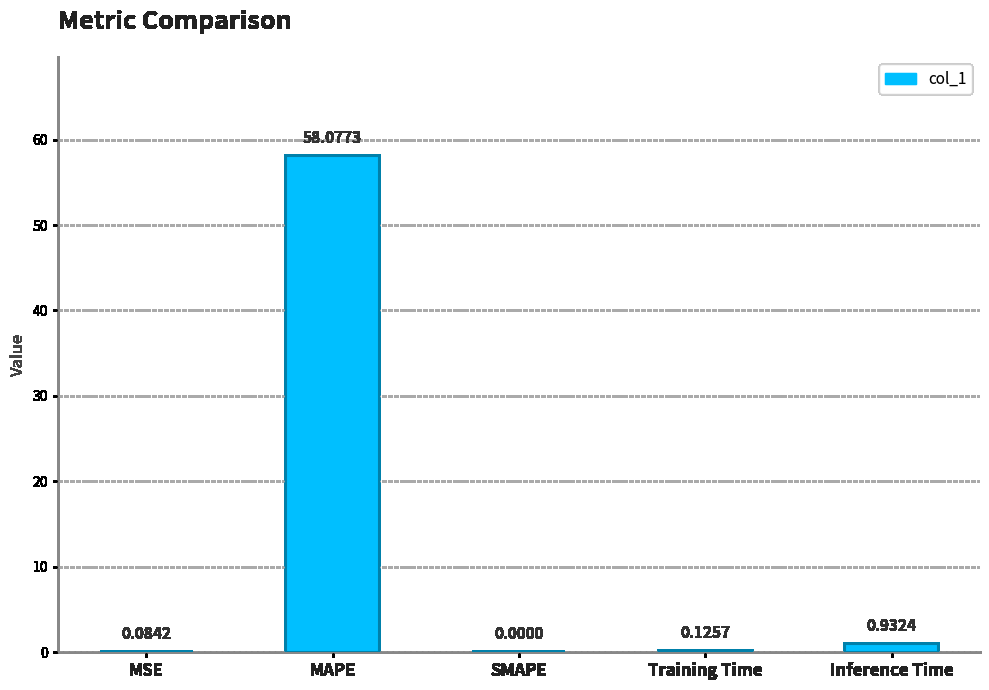

Which category has the highest value across all series?

MAPE